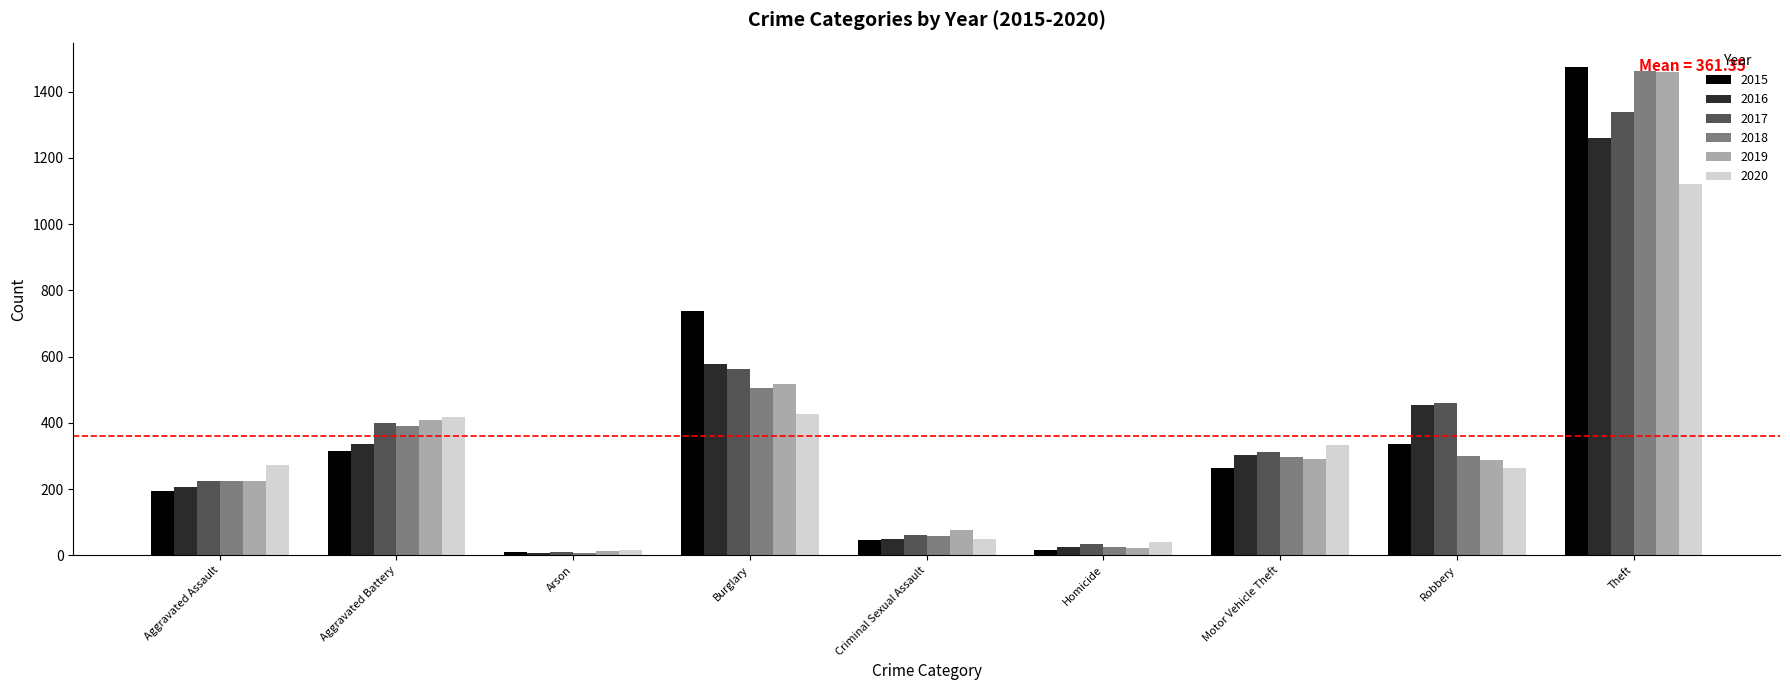

Between Aggravated Battery and Criminal Sexual Assault, which series saw the biggest shift?

2020